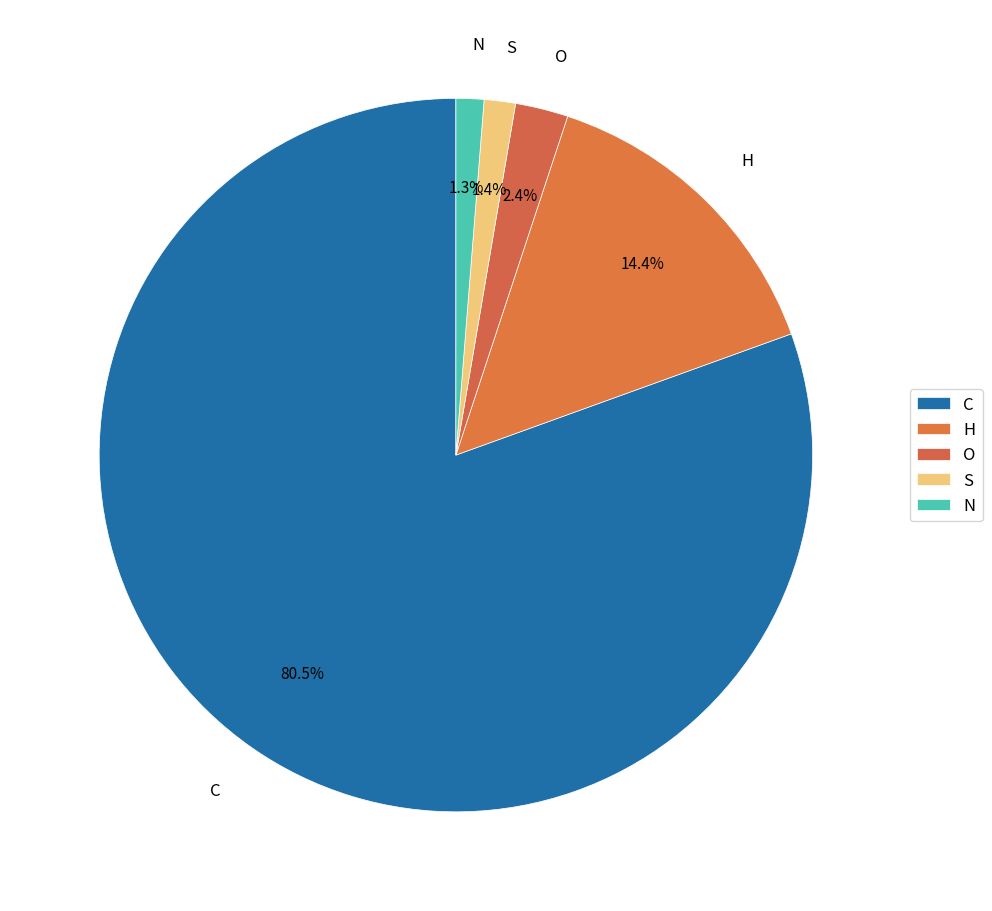

Count the number of slices in the pie.

5